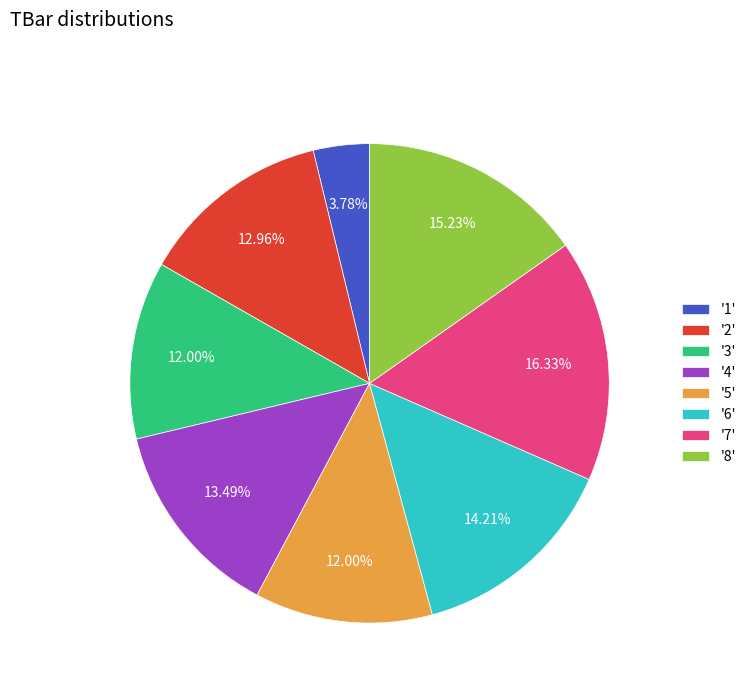

Which category has the biggest portion of the pie?

'7'